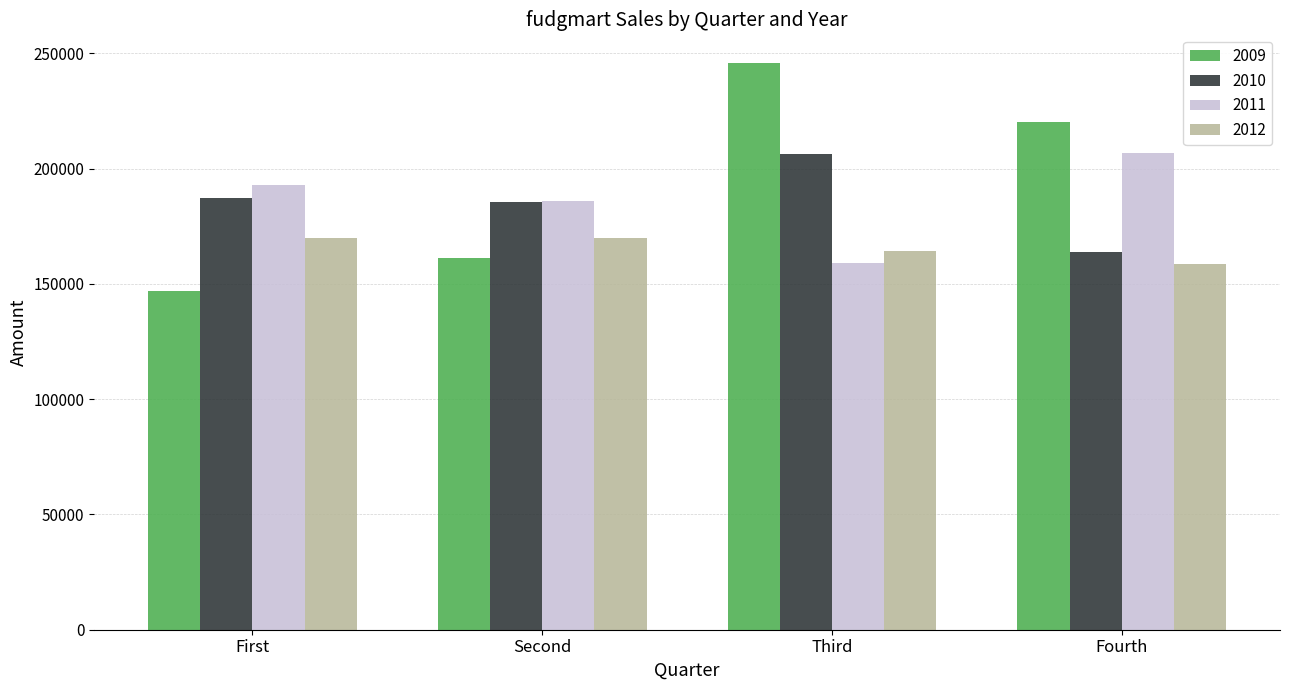

Are the bars grouped side by side (vs. stacked)?

Yes